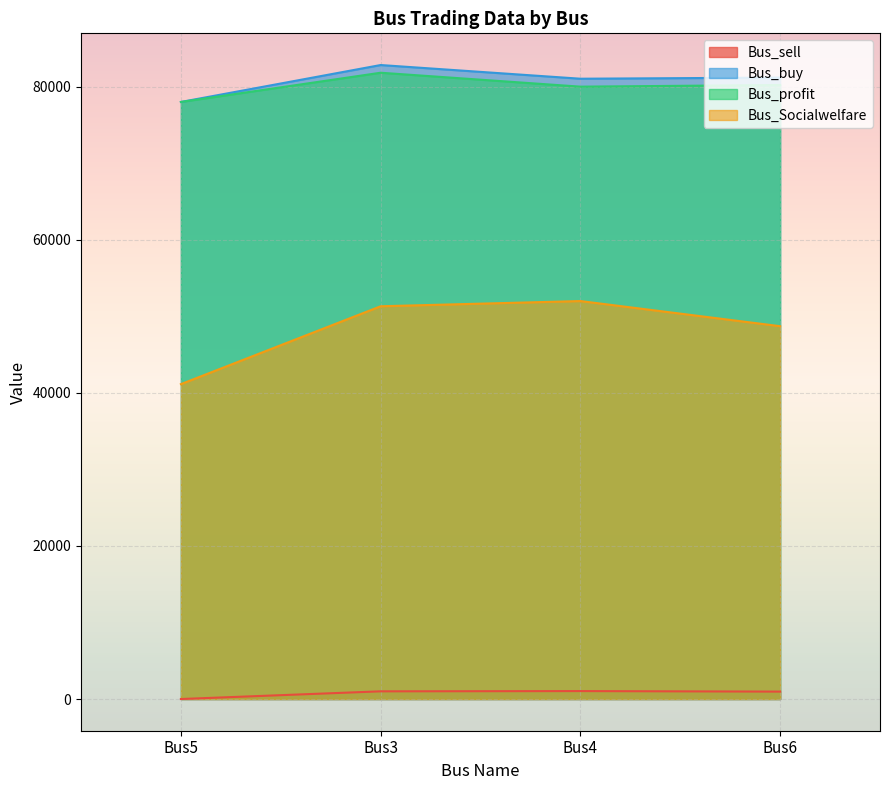

At which category is the sum across all series the highest?

Bus3